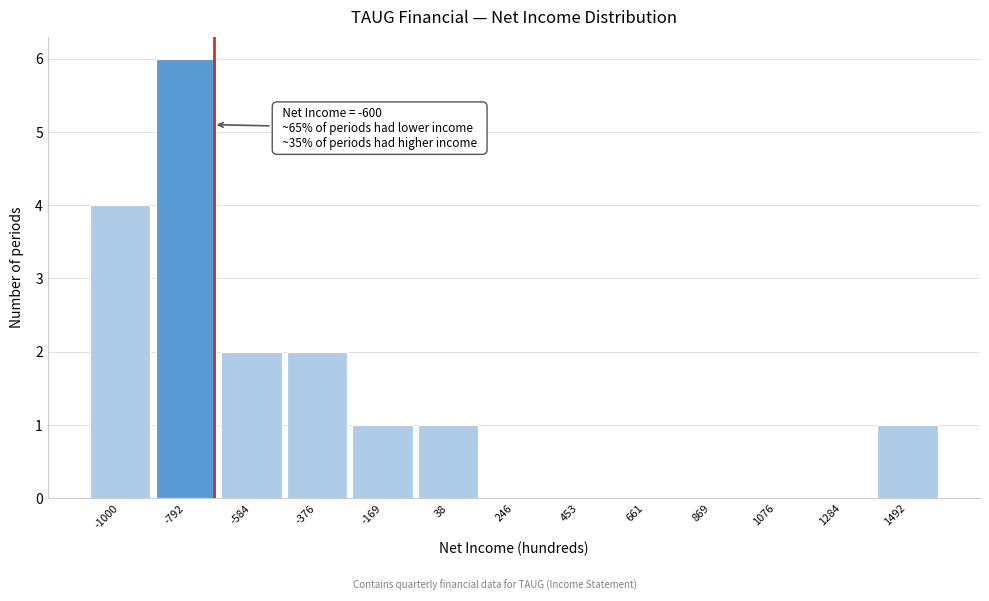

Reading left to right, transcribe all the data shown in this chart.

-1000=4	-792=6	-584=2	-376=2	-169=1	38=1	246=0	453=0	661=0	869=0	1076=0	1284=0	1492=1